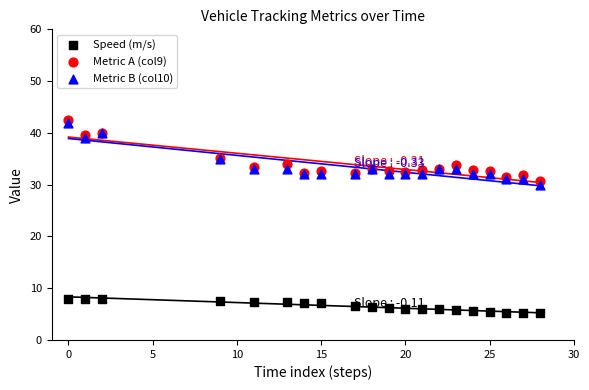

Across all series, what Y value is closest to 23?

30.0